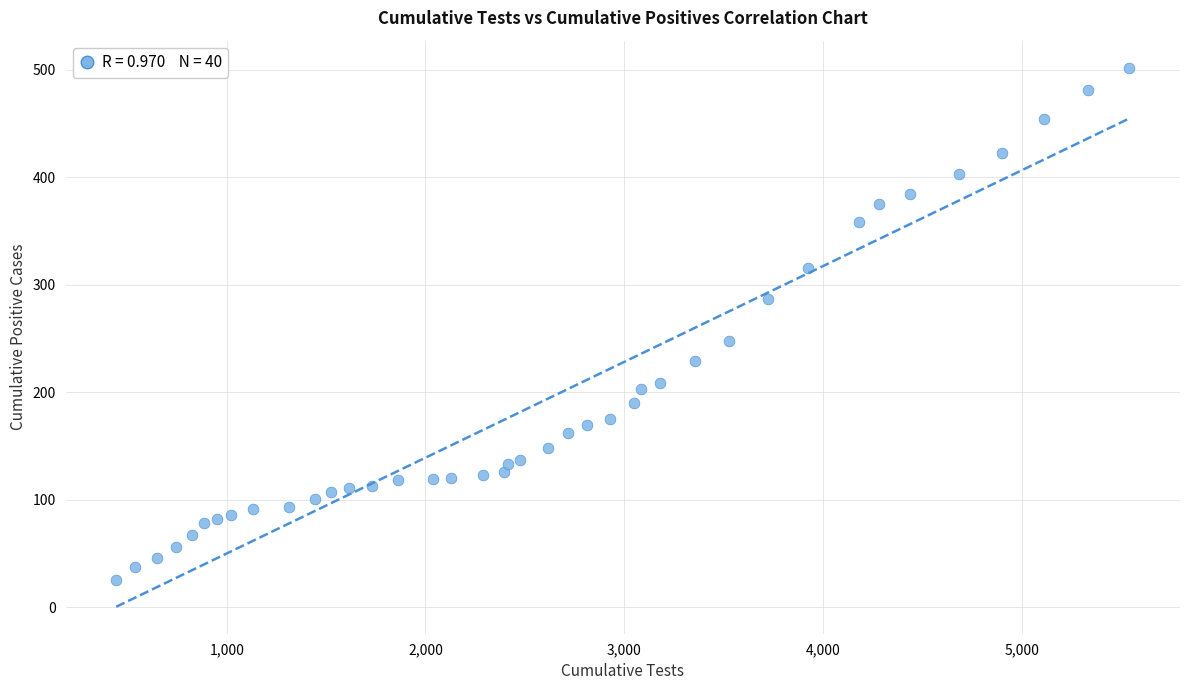

What Y value in the scatter plot is closest to 263?

248